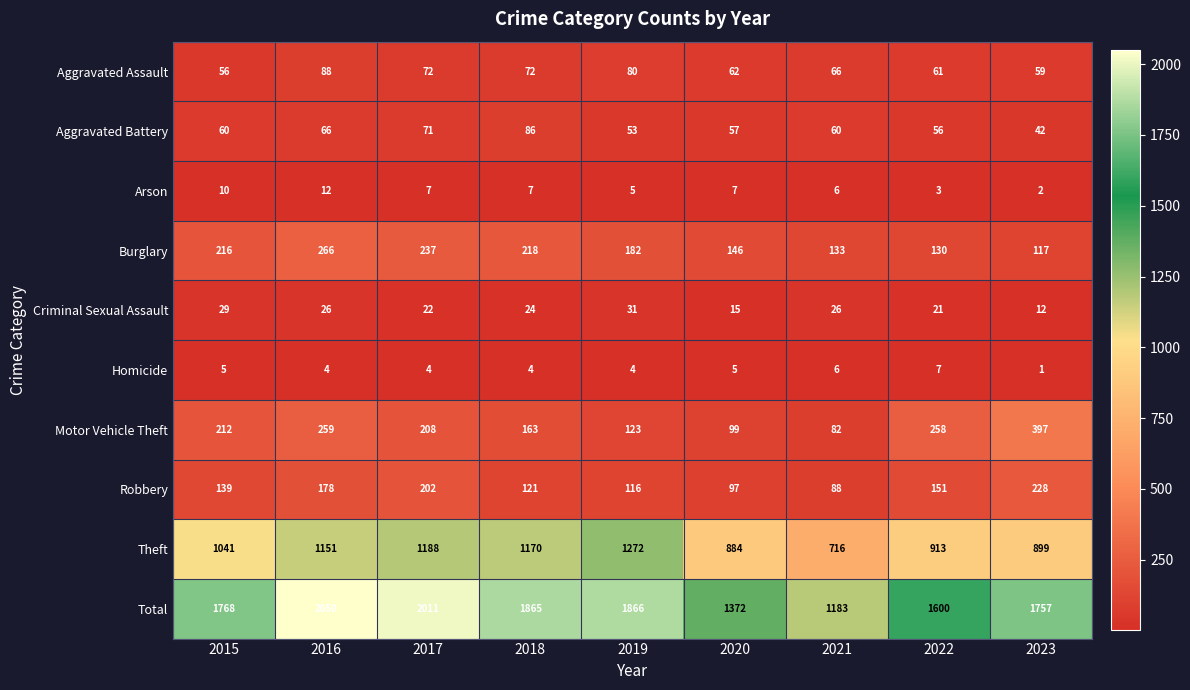

At 2016, list the series in order from smallest to largest.

Homicide, Arson, Criminal Sexual Assault, Aggravated Battery, Aggravated Assault, Robbery, Motor Vehicle Theft, Burglary, Theft, Total